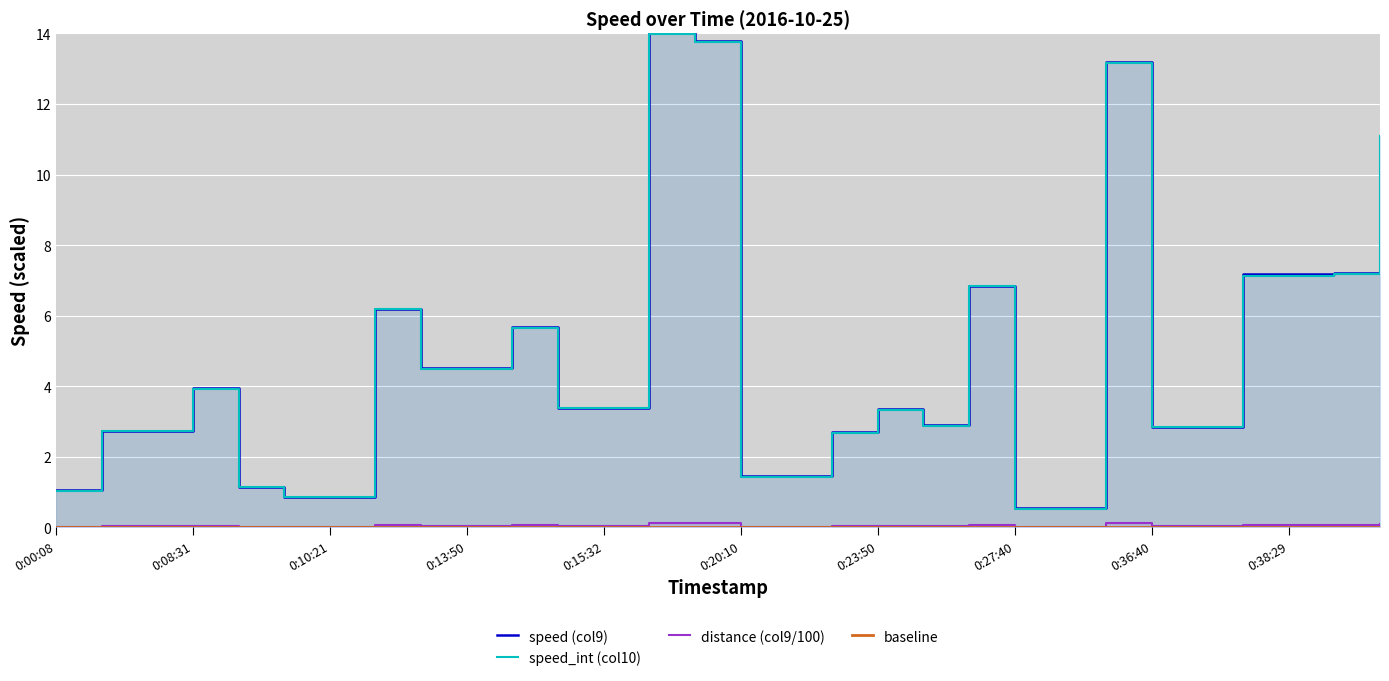

Which category has the highest value in the distance (col9/100) series?

0:17:12